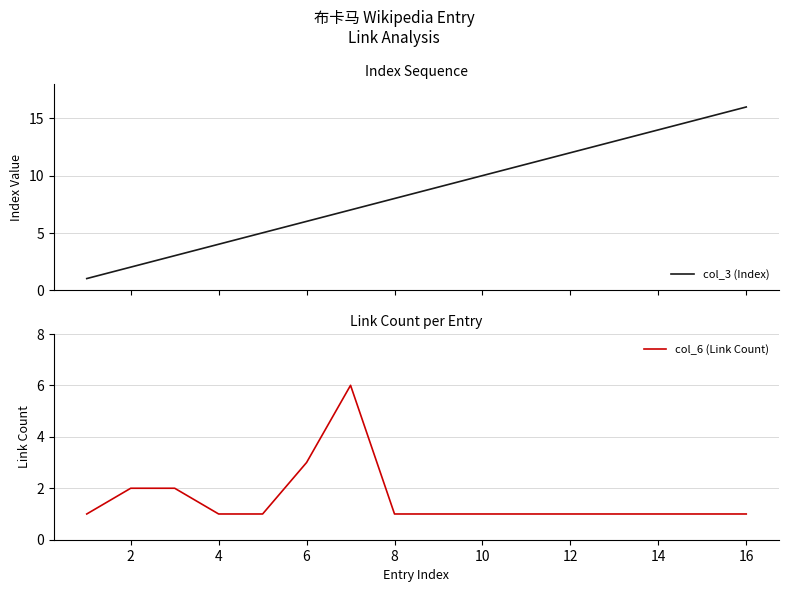

What is the greatest value displayed?

16